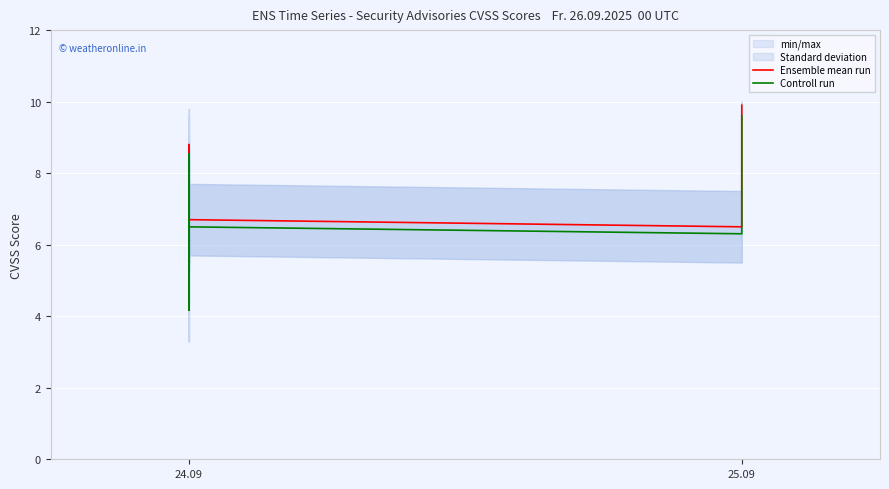

What is the sum of all Ensemble mean run values?

131.7